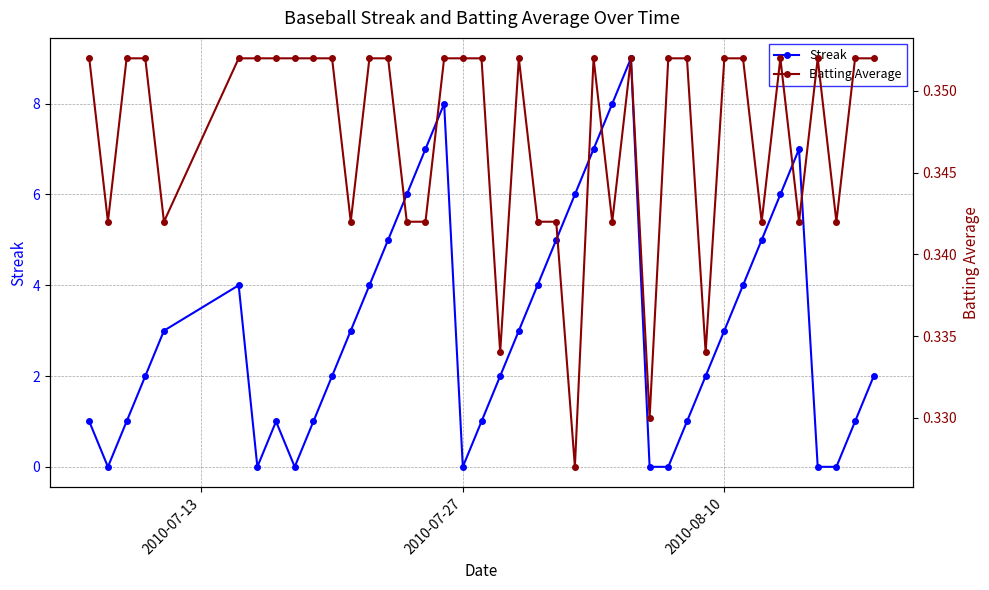

The Batting Average series shows 0.2 at 38. True or false?

False